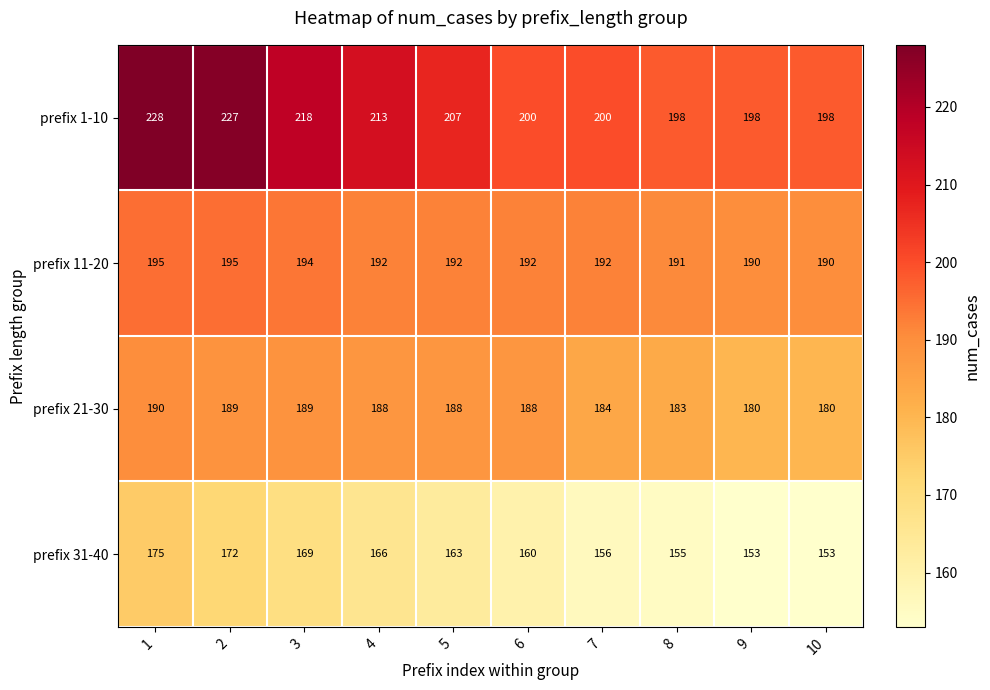

The value of prefix 11-20 at 4 is 192. True or false?

True